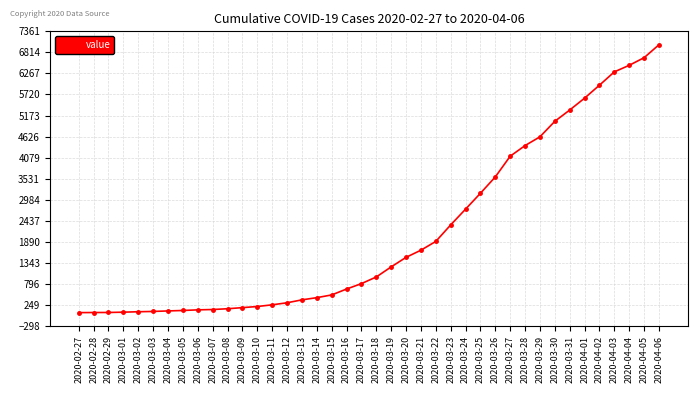

Which has a higher value, 2020-03-18 or 2020-04-04?

2020-04-04